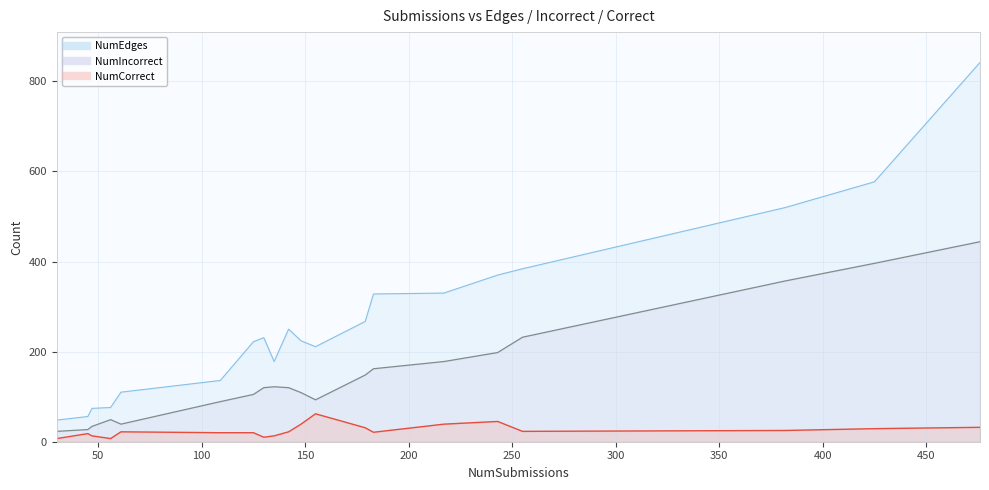

Rank the series by their maximum value, from highest to lowest.

NumEdges, NumIncorrect, NumCorrect